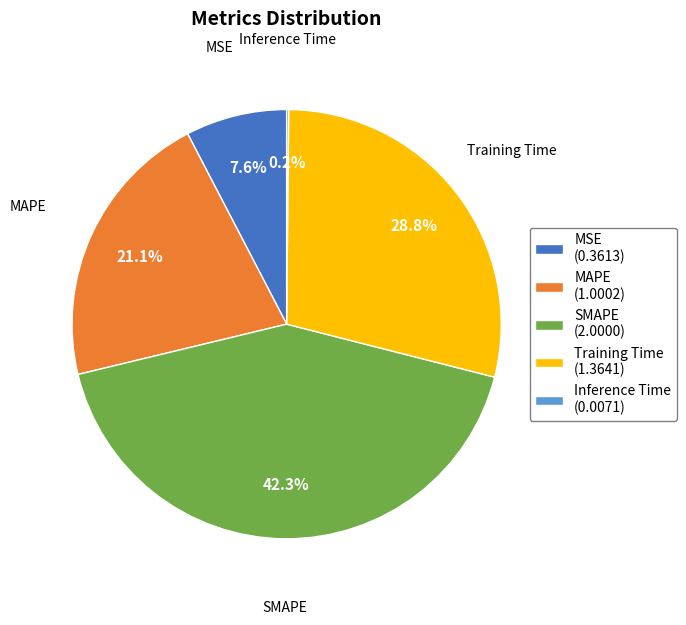

Between MSE (0.3613) and MAPE (1.0002), which is larger?

MAPE (1.0002)